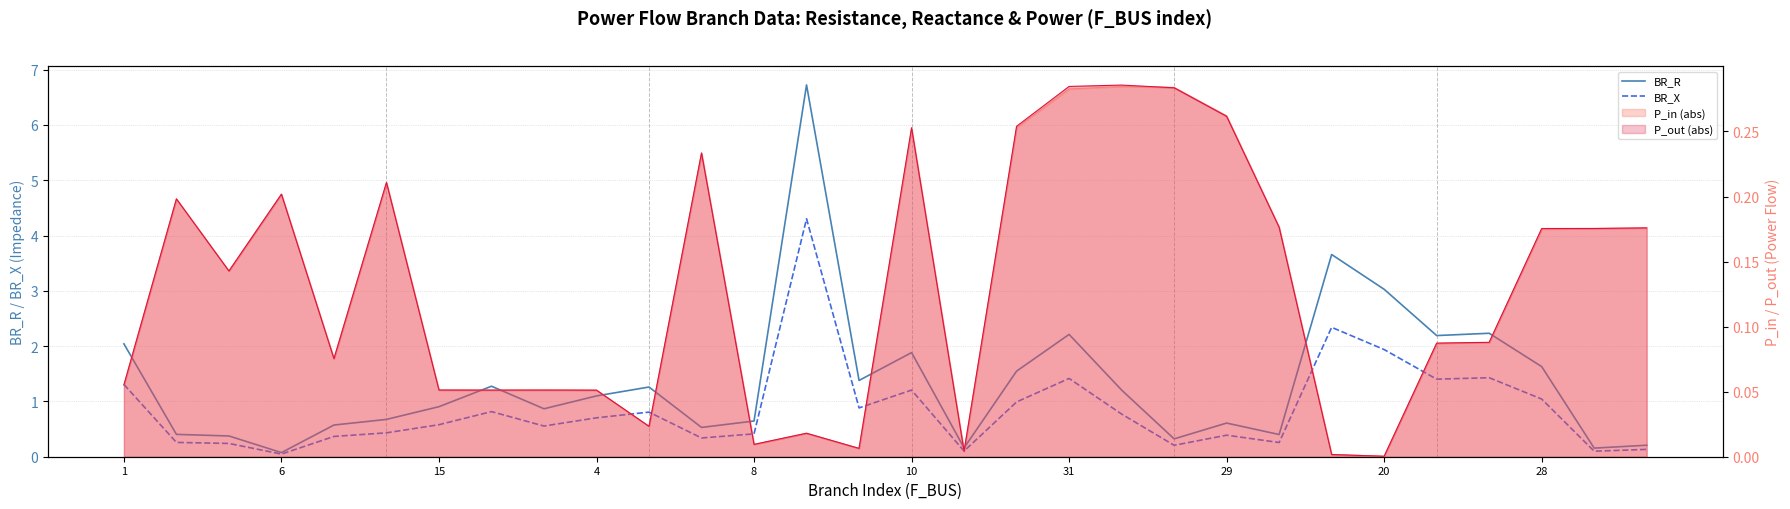

True or false: BR_R and BR_X intersect in this chart.

False